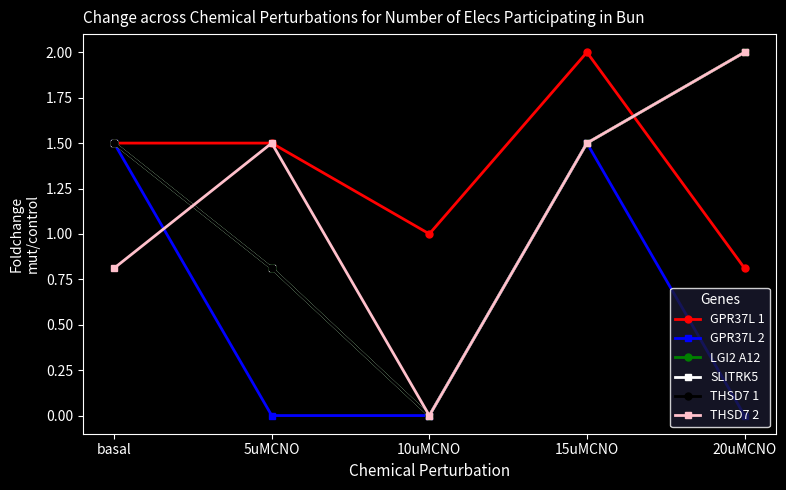

Is this an area chart (filled region under the line)?

No